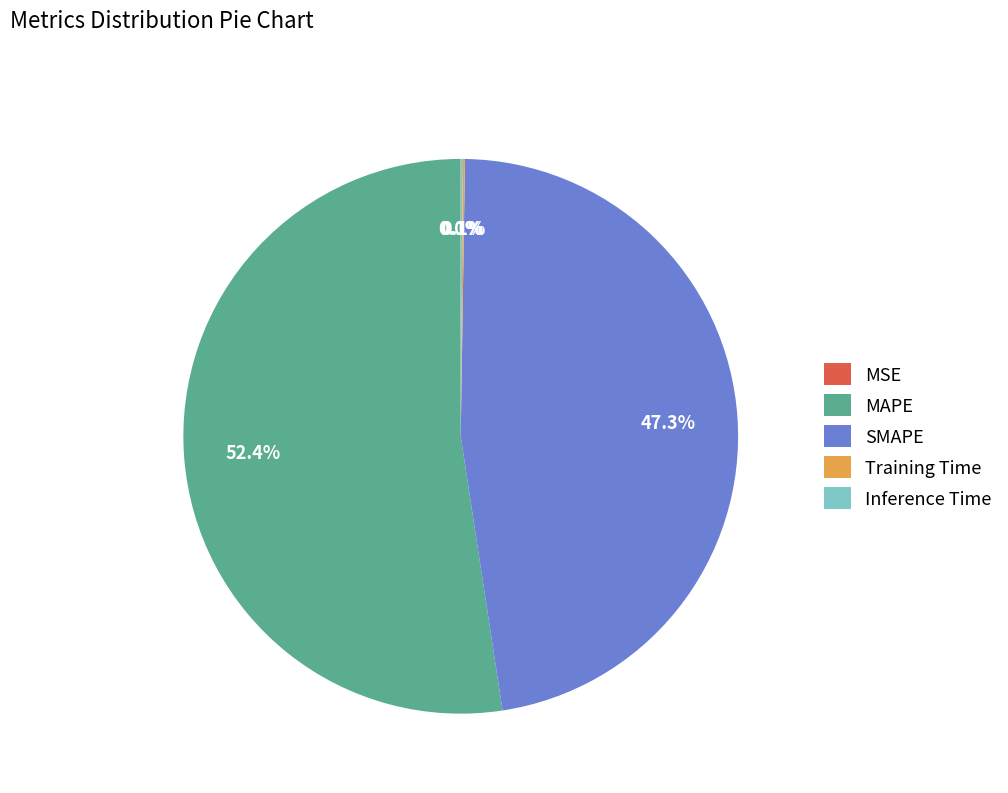

What is the largest slice in the pie chart?

MAPE